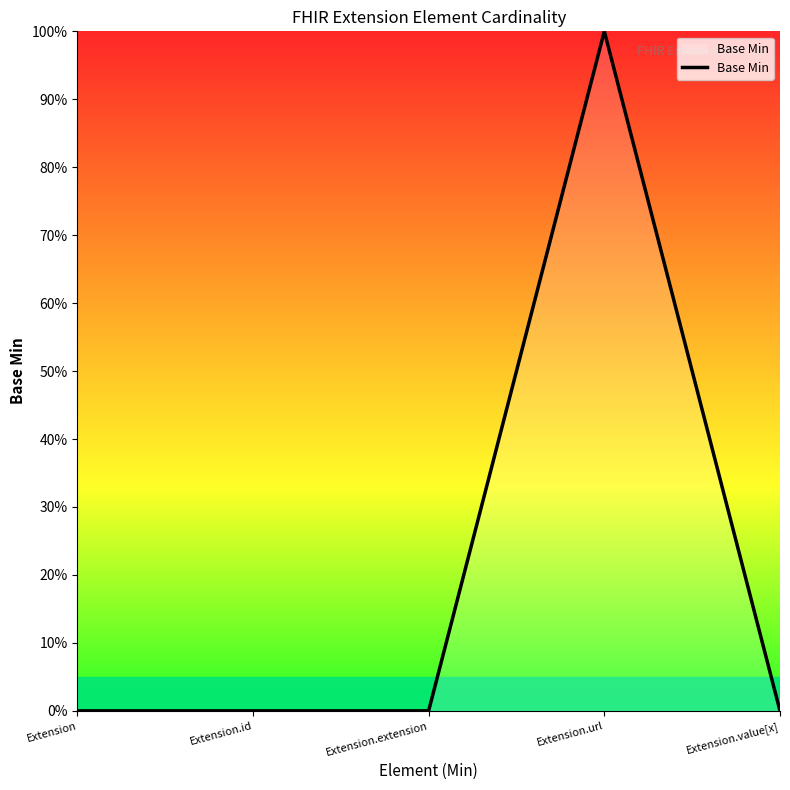

At which category does the chart reach its minimum across all series?

Extension